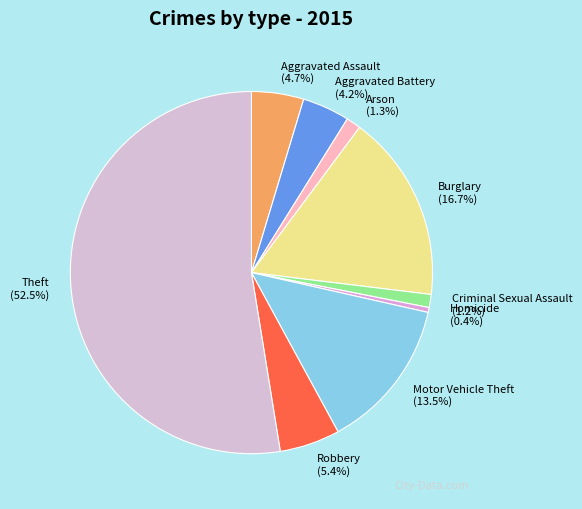

Which slice represents more than half of the pie?

Theft